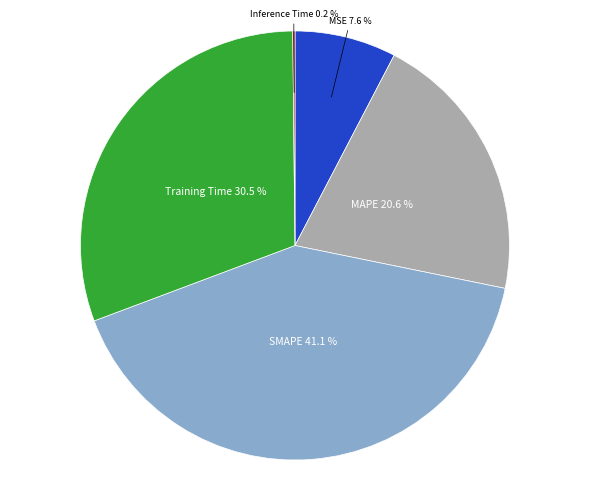

Does any single category account for the majority?

No